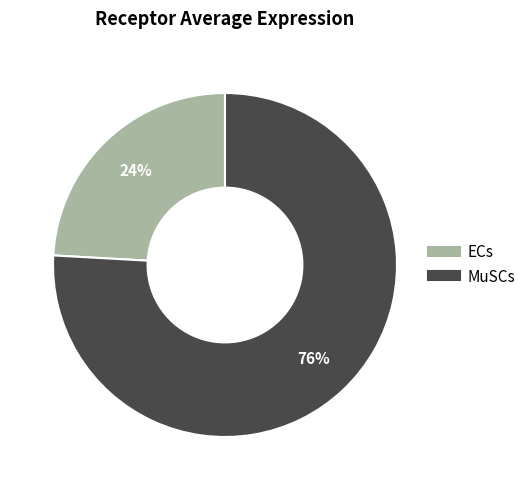

True or false: ECs accounts for 34% of the total.

False